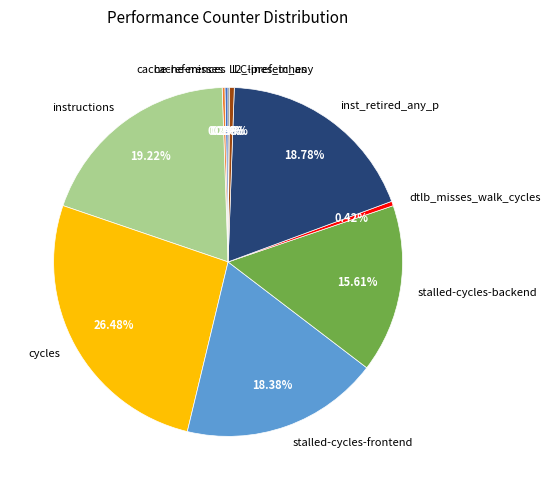

The stalled-cycles-backend slice represents 16% of the pie. True or false?

True